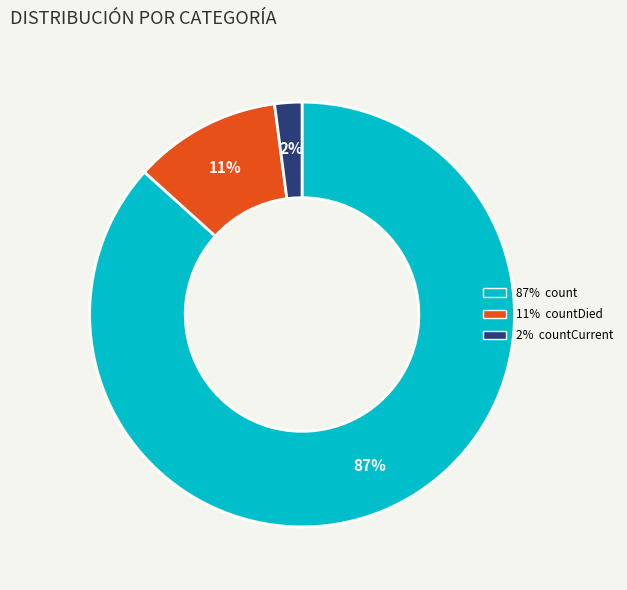

Does any single category account for the majority?

Yes